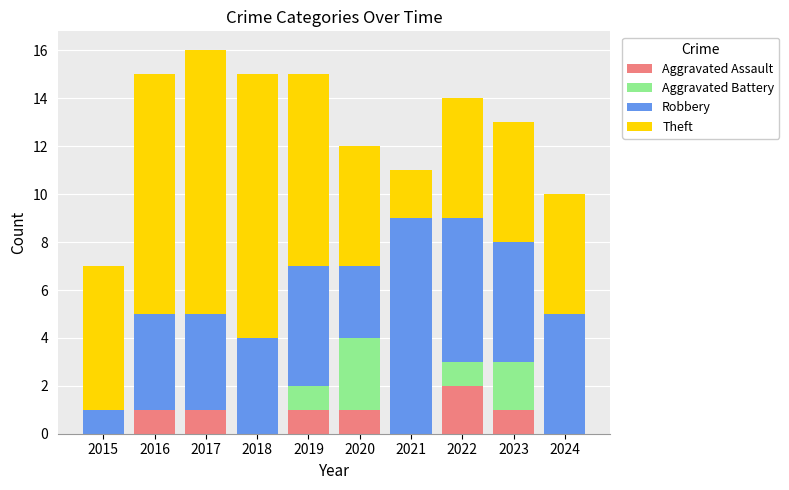

Is it true that Aggravated Assault equals 1 at 2019?

True